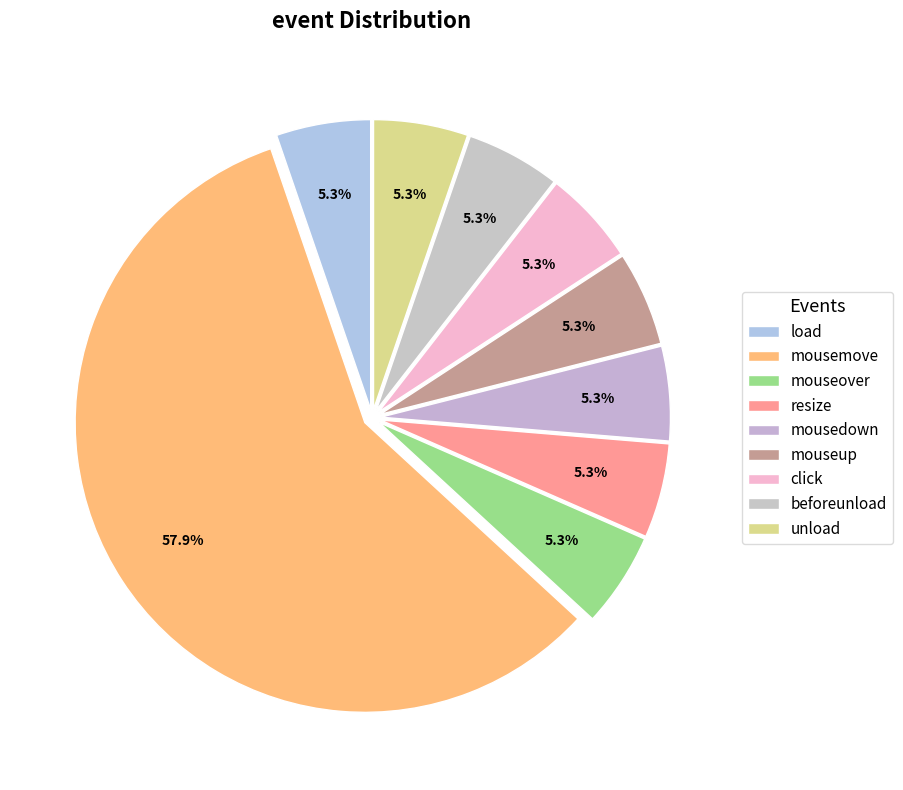

How many slices are in this pie chart?

9